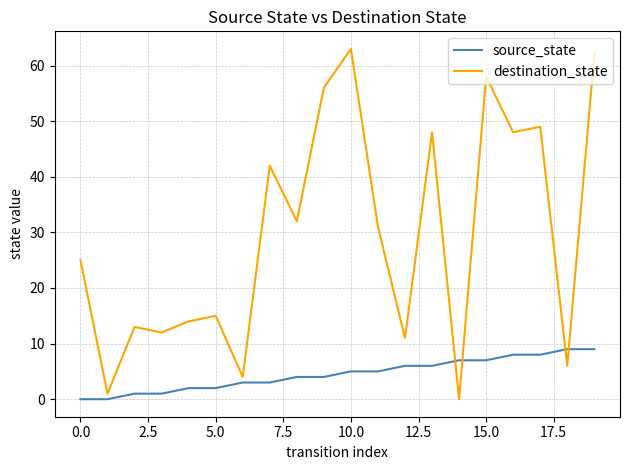

Does the chart display data point markers on the line(s)?

No